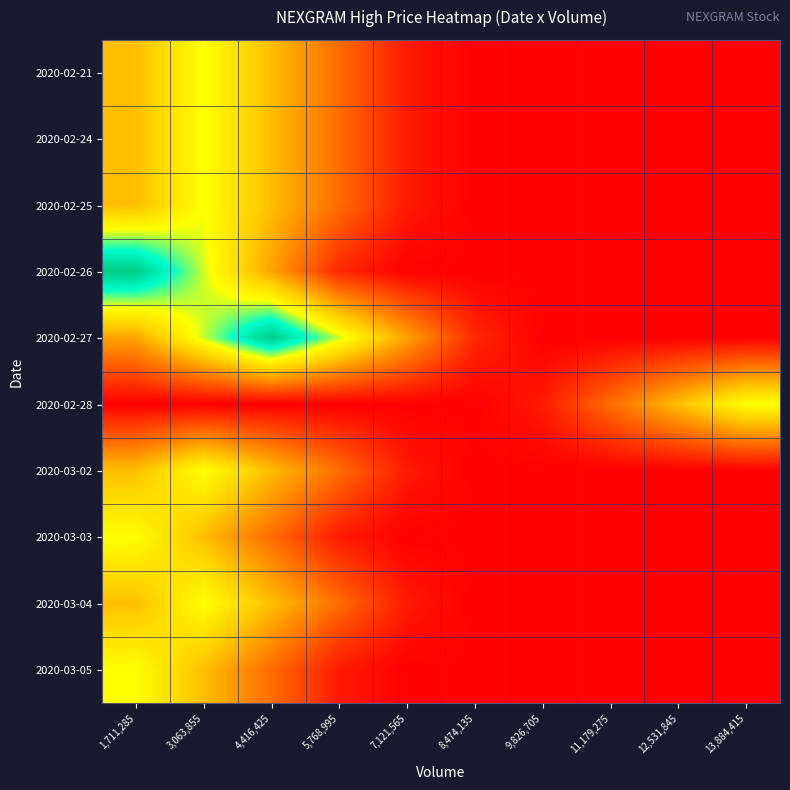

Between 3,063,855 and 4,416,425, which is larger?

3,063,855